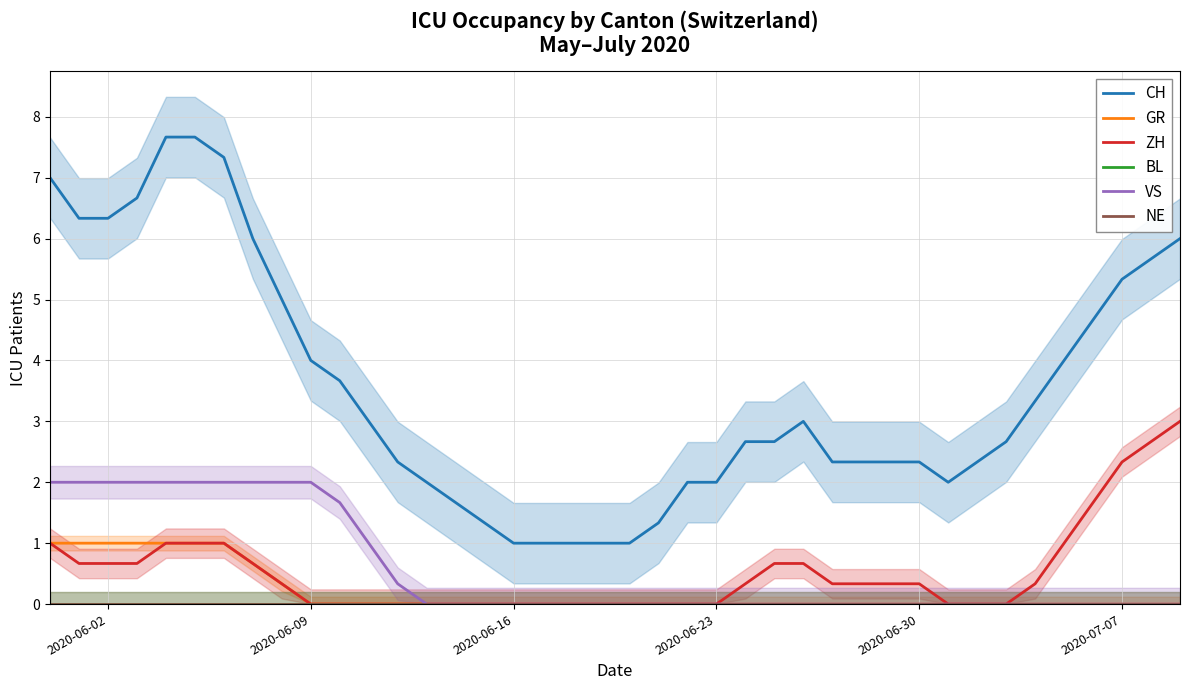

Does the chart have visible grid lines?

Yes